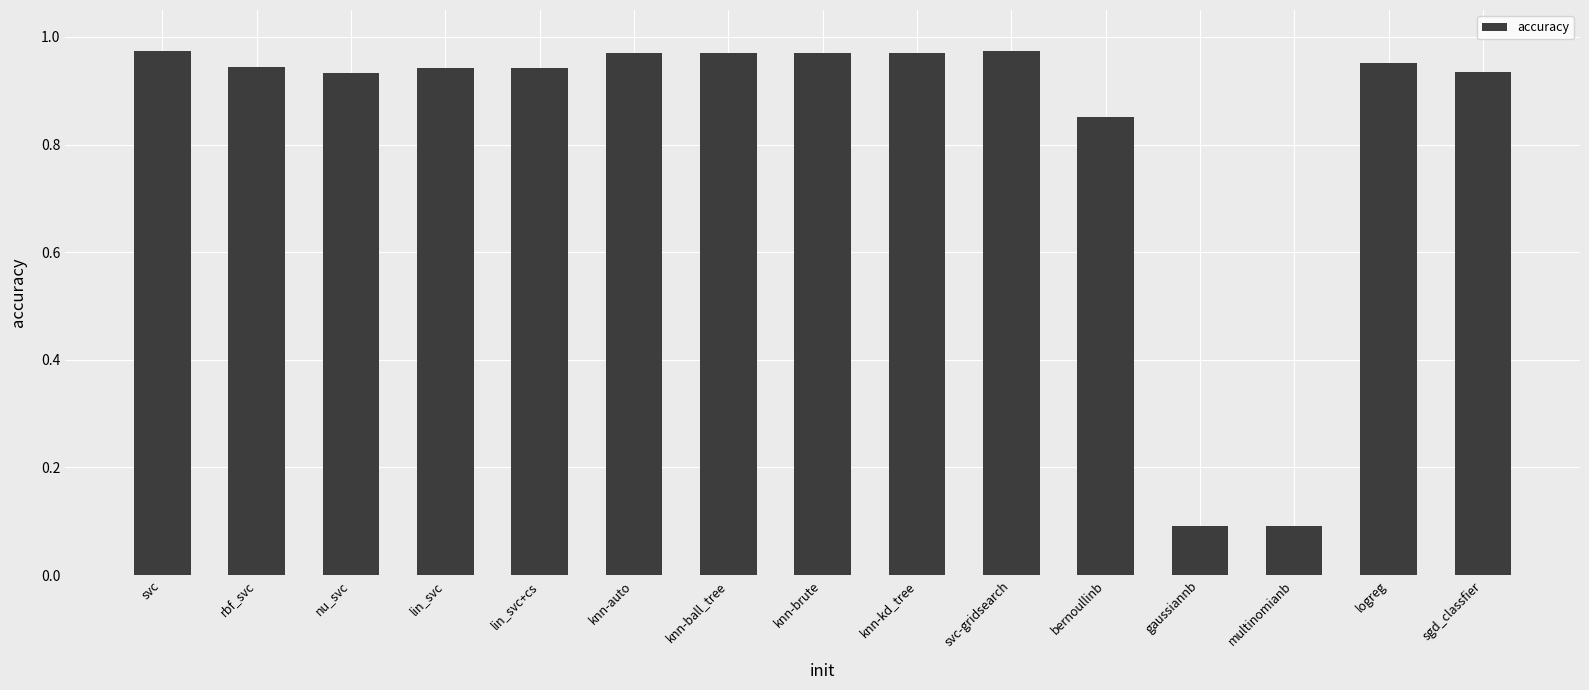

Between knn-ball_tree and multinomianb, which is larger?

knn-ball_tree